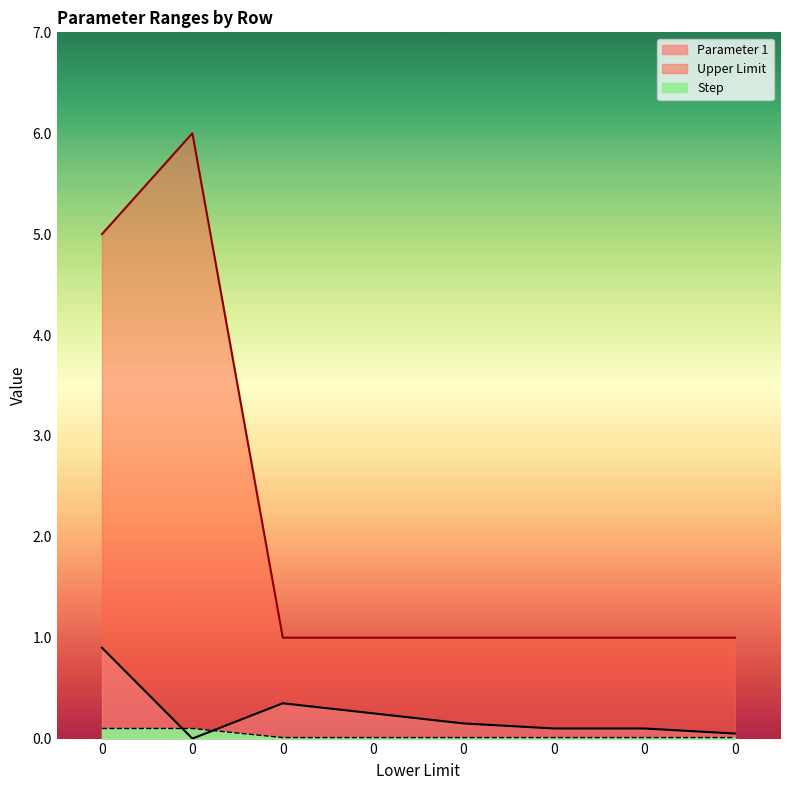

List the labels in order of Step value, smallest first.

0, 0, 0, 0, 0, 0, 0, 0